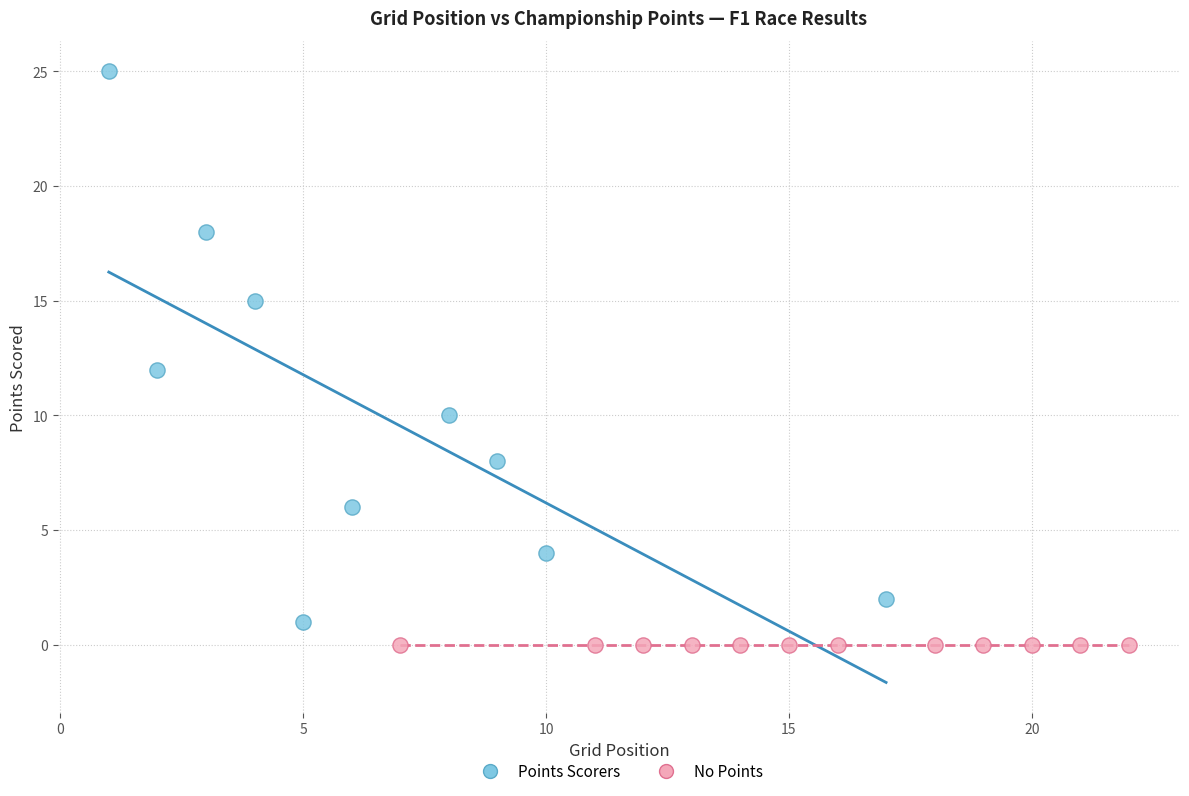

Which series contains the highest Y value?

Points Scorers